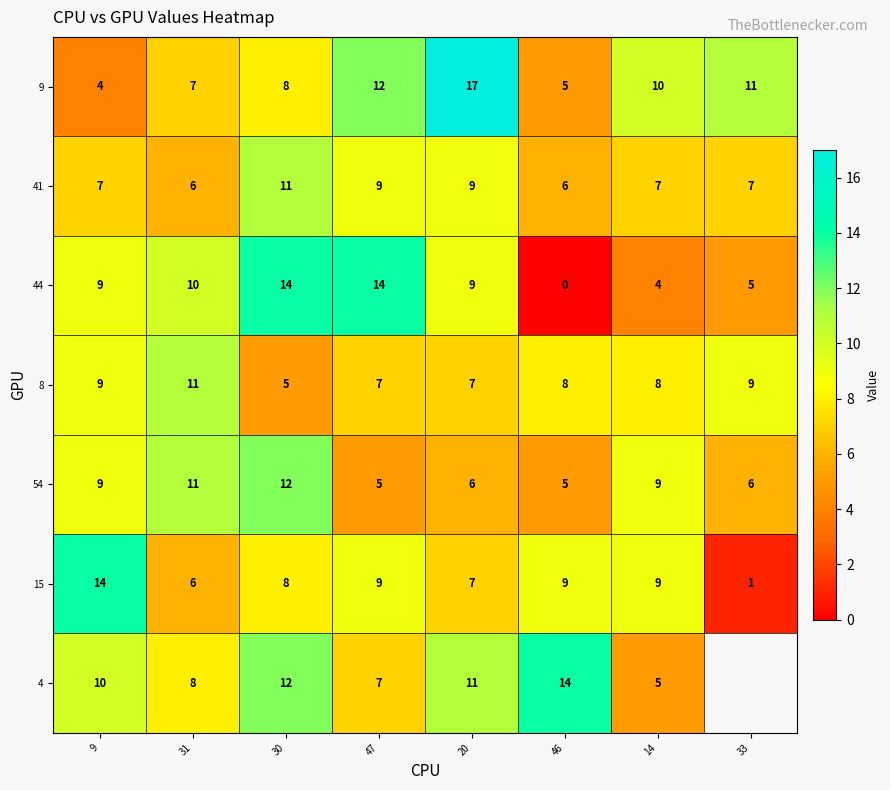

True or false: 41 has a value of 6 at 31.

True